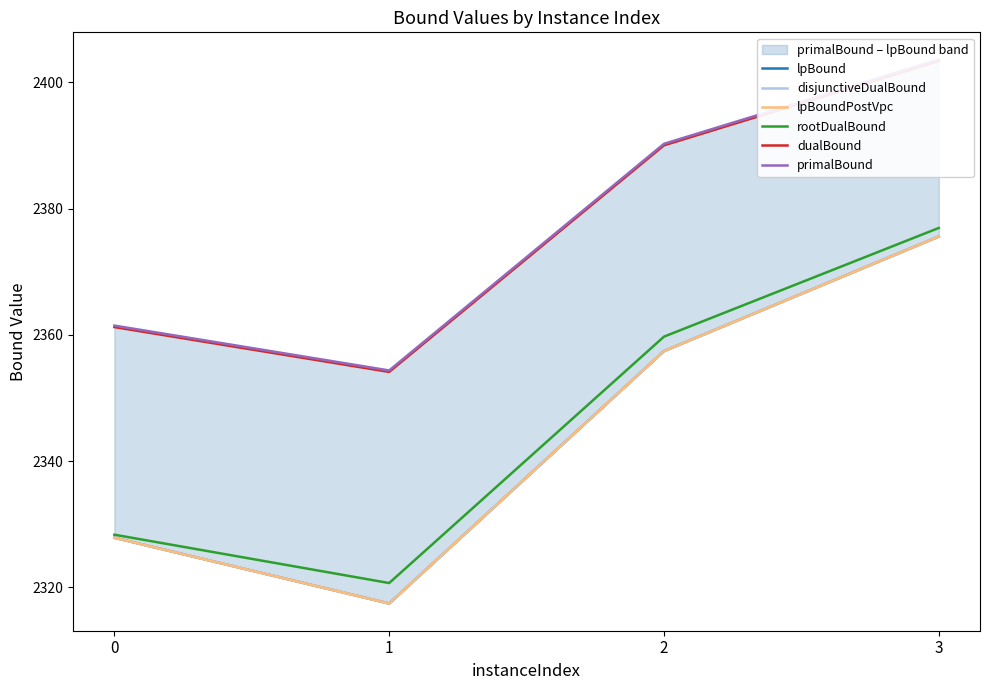

What is the value of the primalBound point at the 2nd from the left?

2354.3